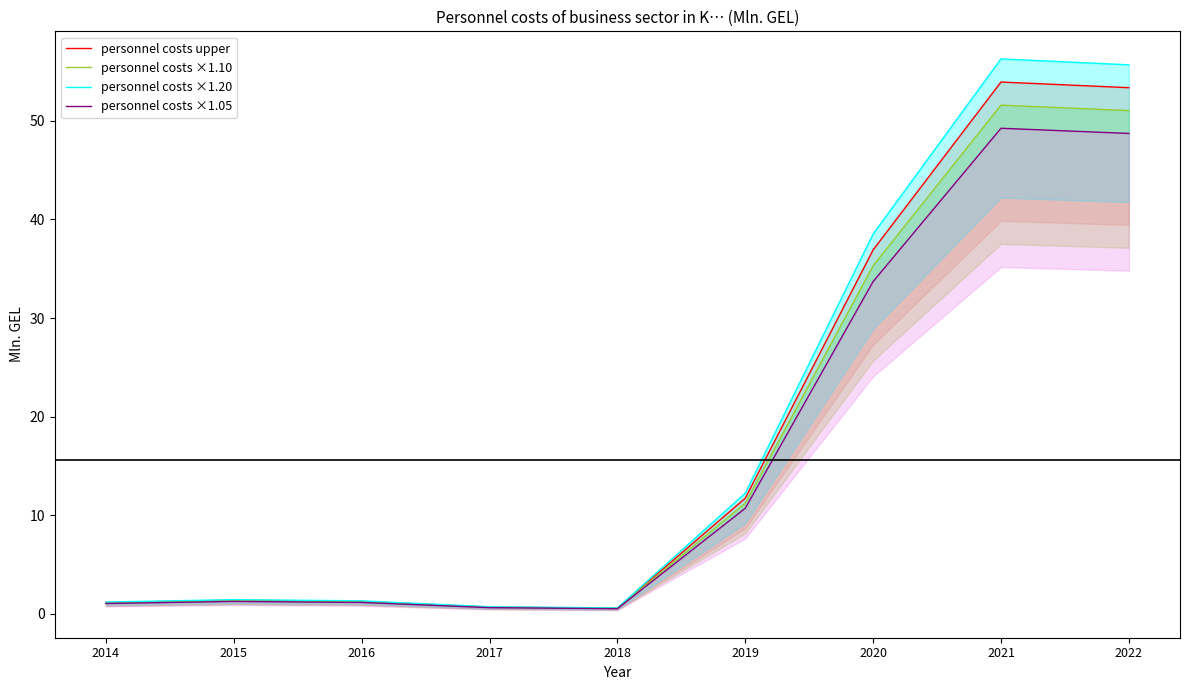

The personnel costs ×1.05 series shows 49.2 at 2021. True or false?

True